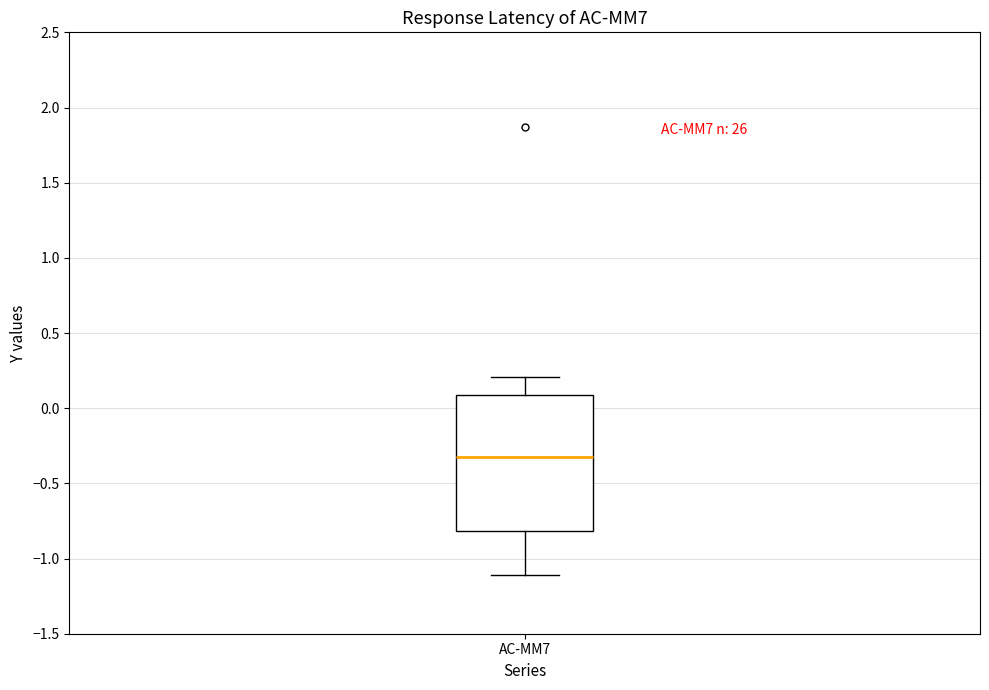

Read this box plot against the y-axis: the position of the median line, the range covered by the box, and the ends of both whiskers. The values are not printed on the chart, so give them approximately, as read against the axis.

median -0.3, box -0.8 to 0.1, whiskers -1.1 to 0.2